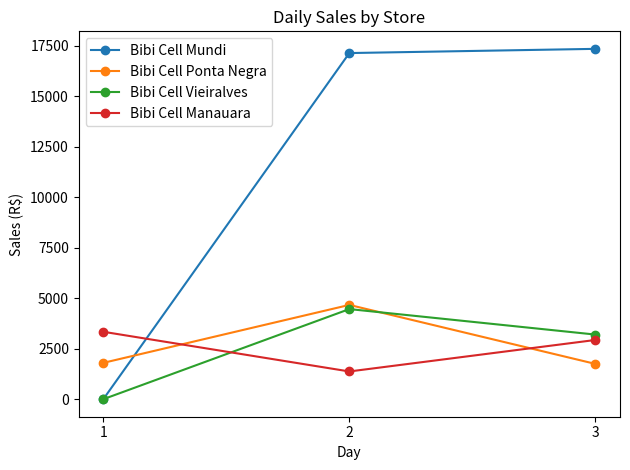

What is the spread (max minus min) of values at 2?

15770.8